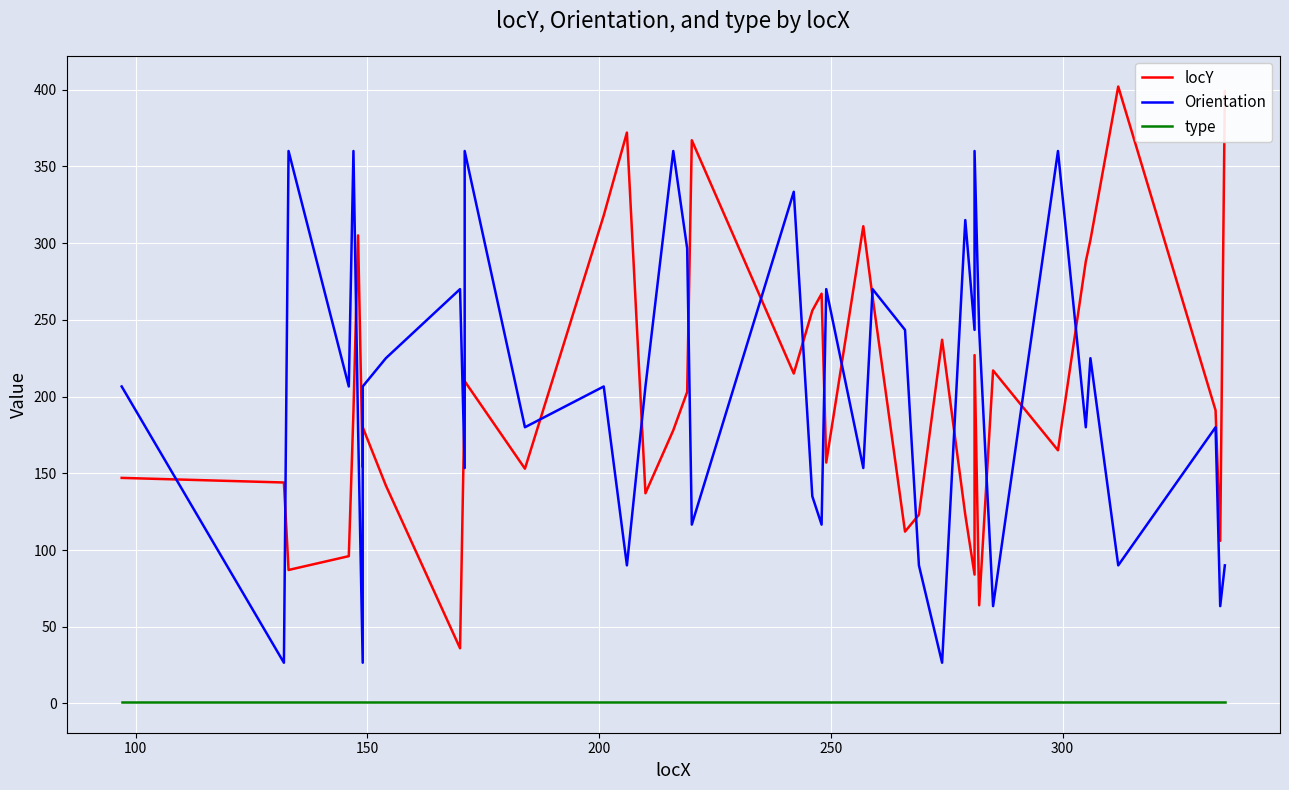

Is this an area chart (filled region under the line)?

No